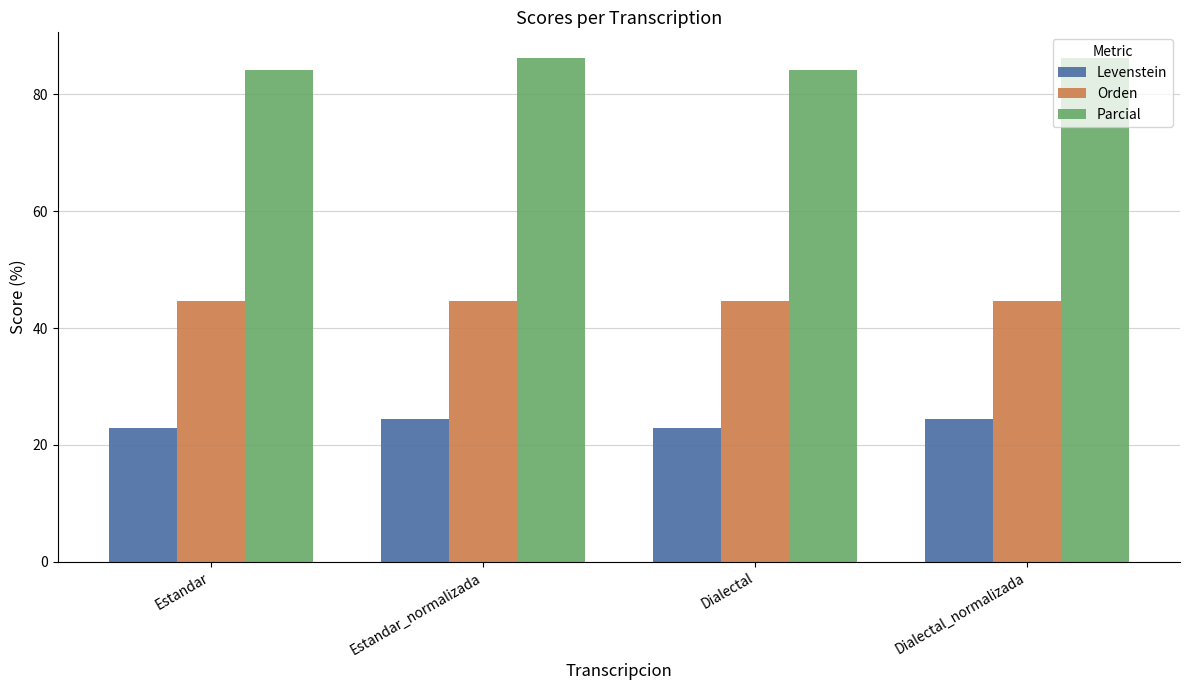

Is it true that Orden equals 16.2 at Estandar?

False